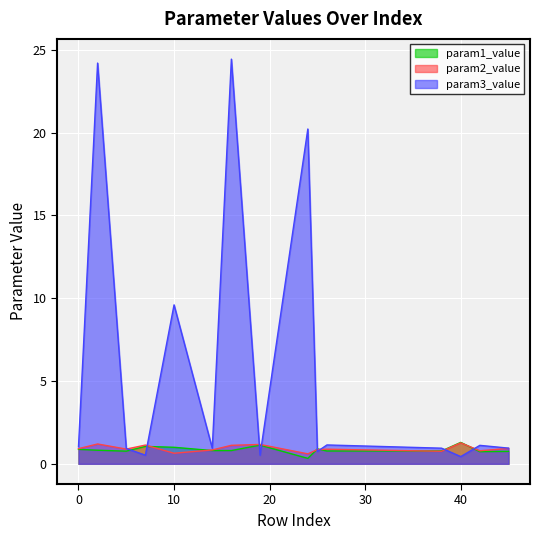

What are all the series names shown in the legend?

param1_value, param2_value, param3_value